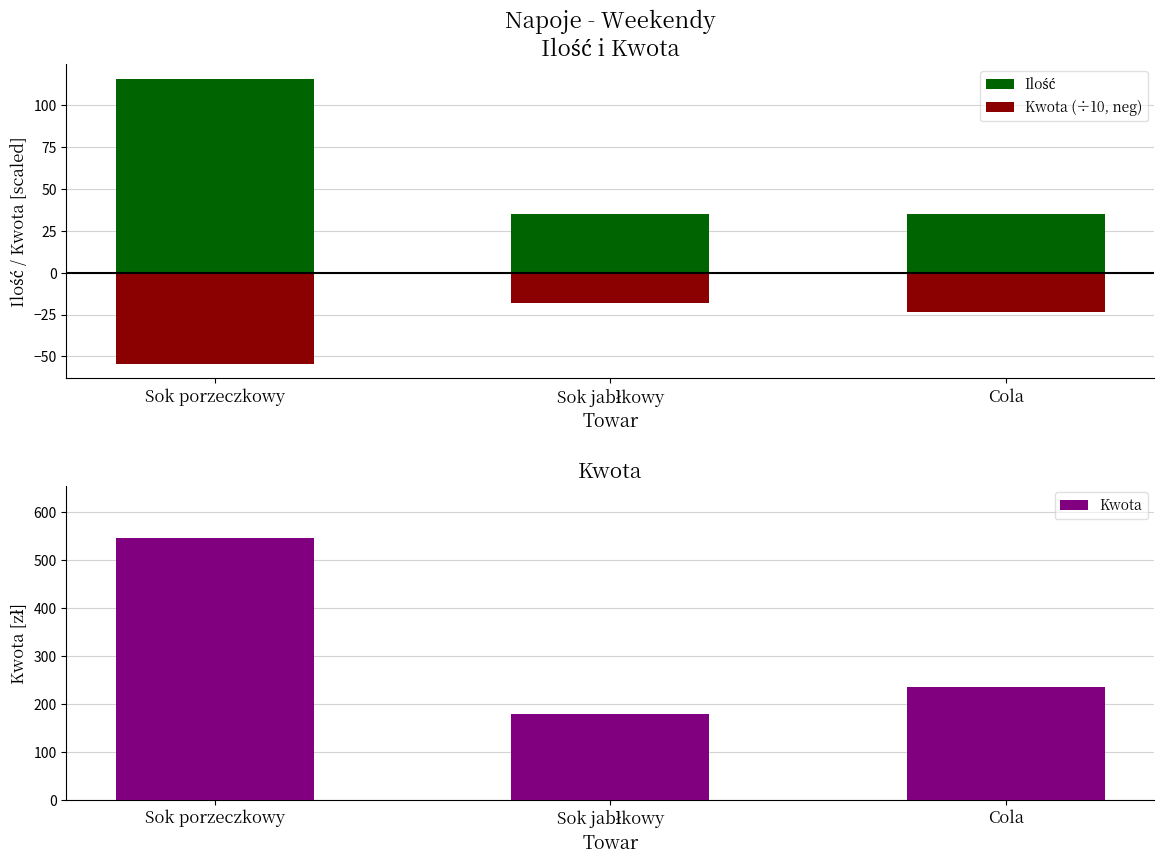

What is the maximum value for Ilość?

116.0